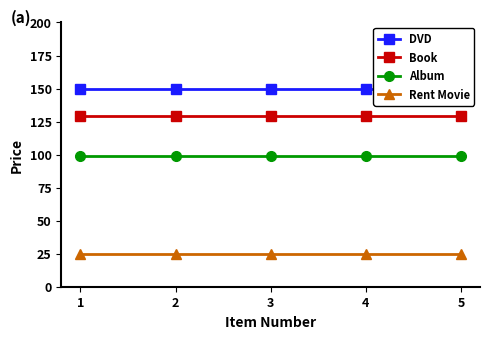

Reading left to right, what are all the values shown in this chart?

DVD: 1=150	2=150	3=150	4=150	5=150
Book: 1=129	2=129	3=129	4=129	5=129
Album: 1=99	2=99	3=99	4=99	5=99
Rent Movie: 1=25	2=25	3=25	4=25	5=25